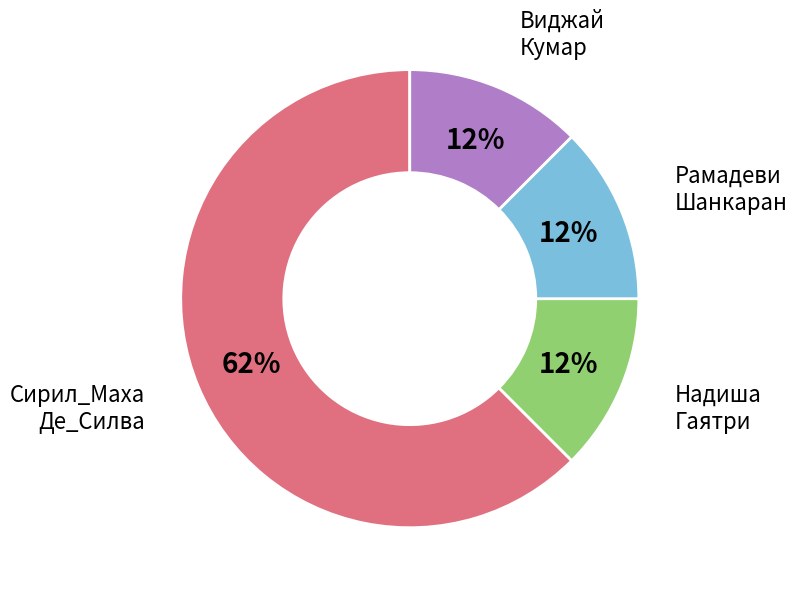

To the nearest percent, what is the average slice percentage?

25%